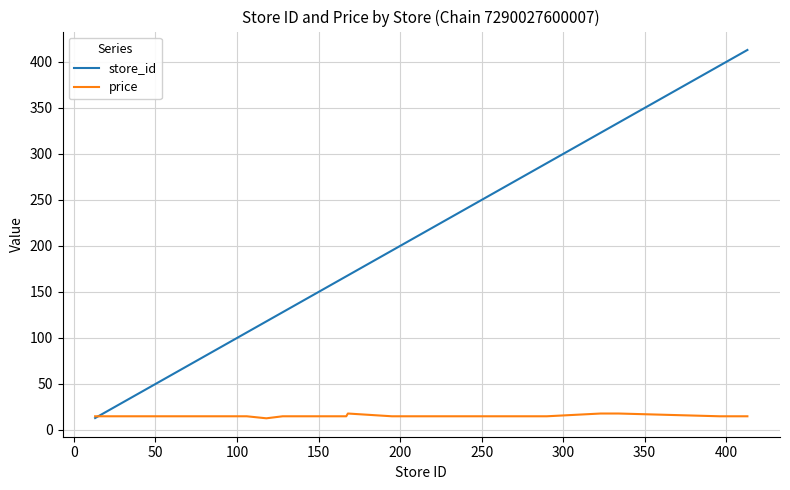

What is the greatest value displayed?

413.0